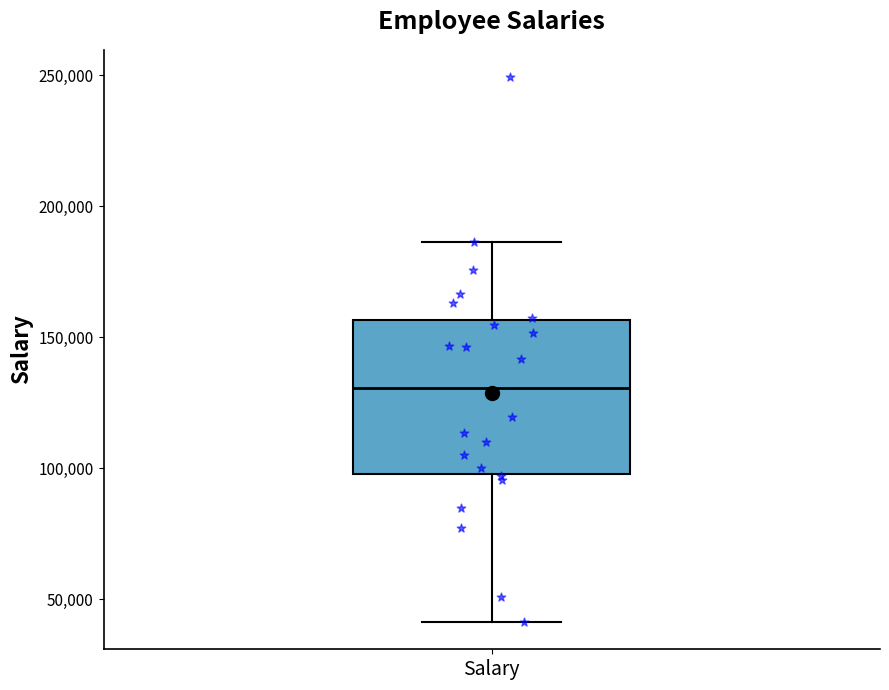

Transcribe this box plot: give where the median line is, the range the box spans, and where the two whiskers end, as read against the y-axis. The values are not printed on the chart, so give them approximately, as read against the axis.

median 130000, box 100000 to 155000, whiskers 40000 to 185000